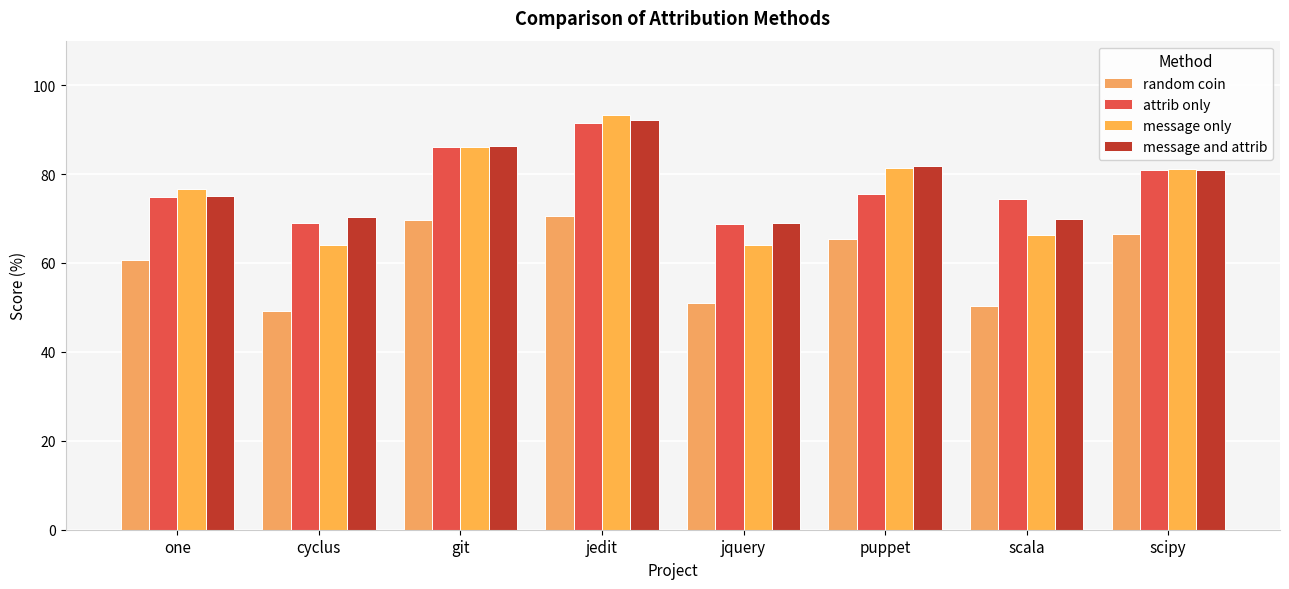

At which label does attrib only first exceed 75?

git